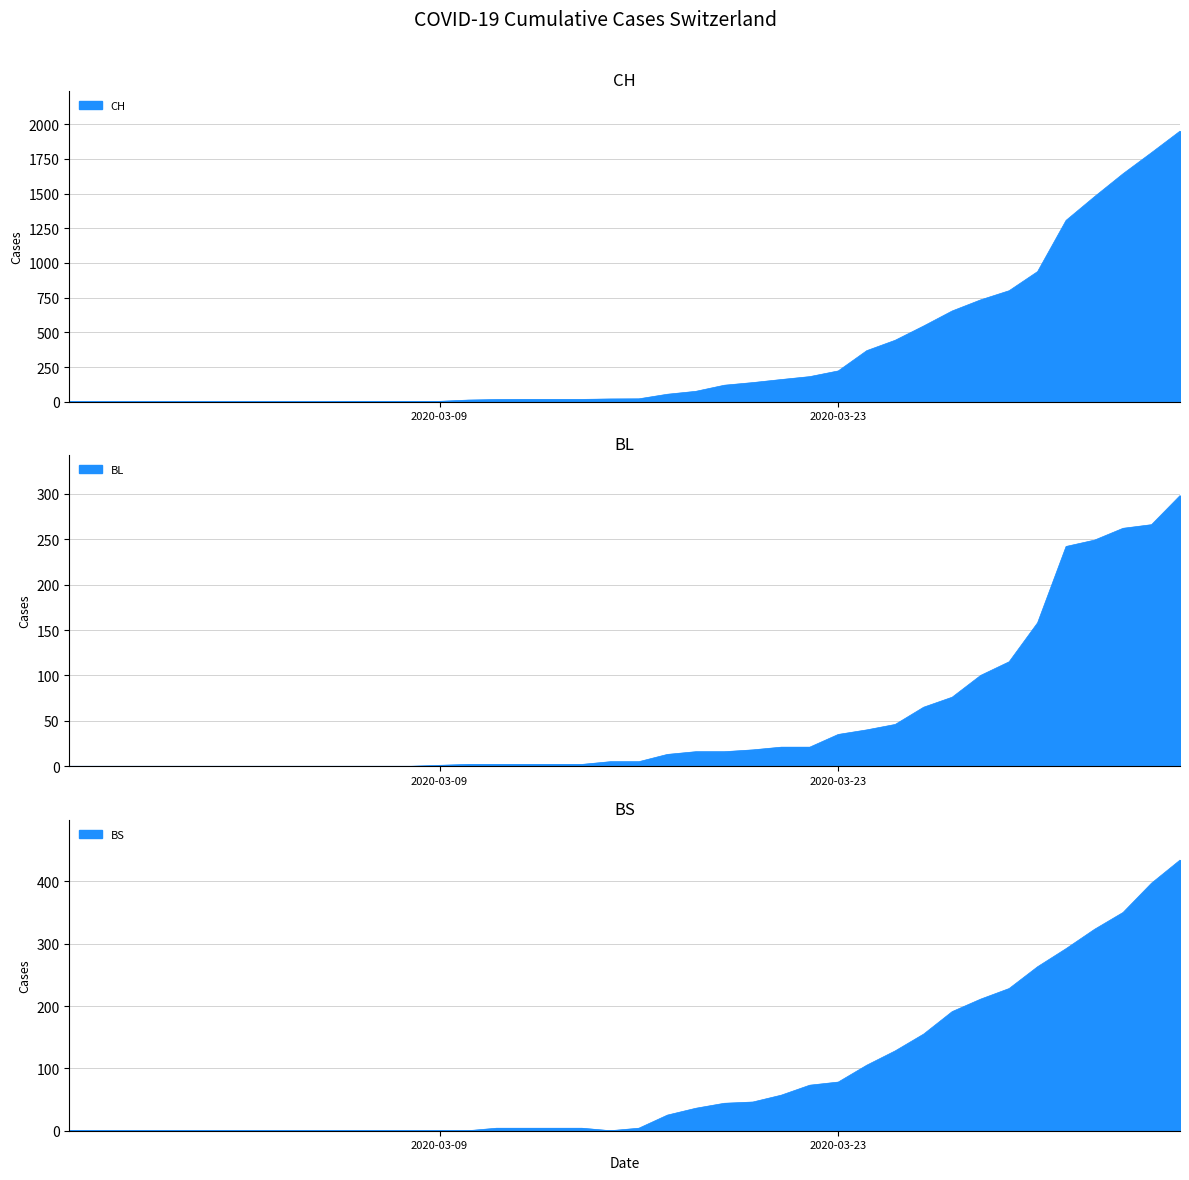

Which series has the widest spread of values?

CH